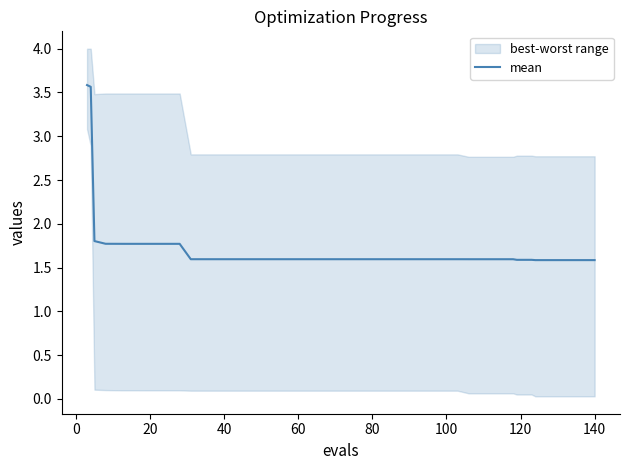

What is the maximum value for mean?

3.6